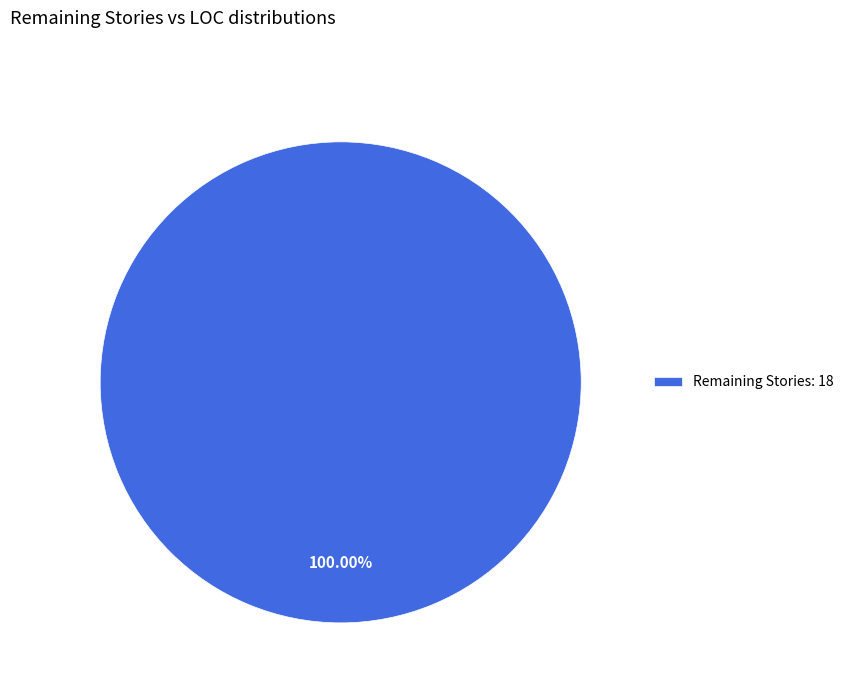

Rank the categories by value from lowest to highest.

Remaining Stories: 18